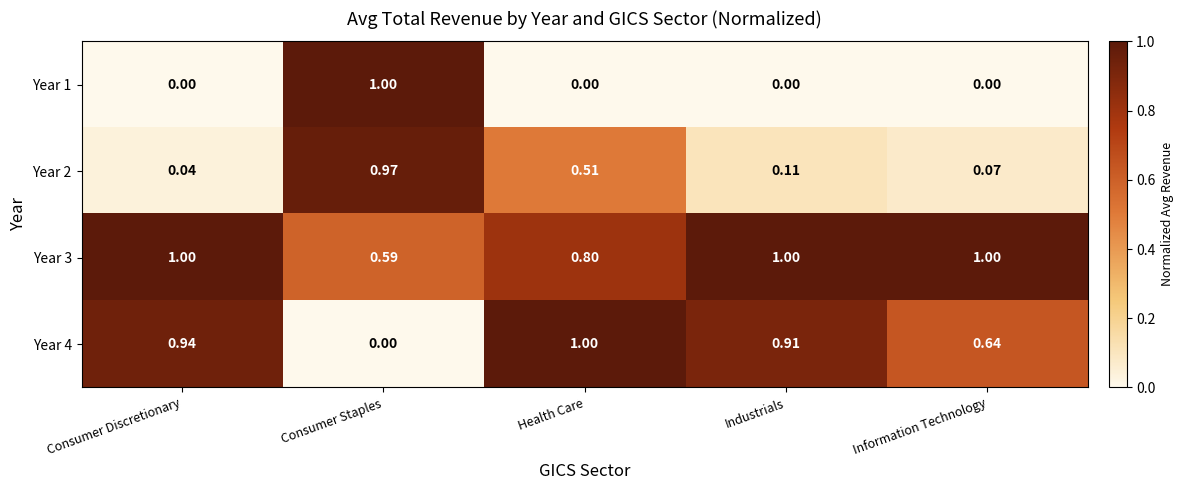

At which category is the sum across all series the highest?

Consumer Staples